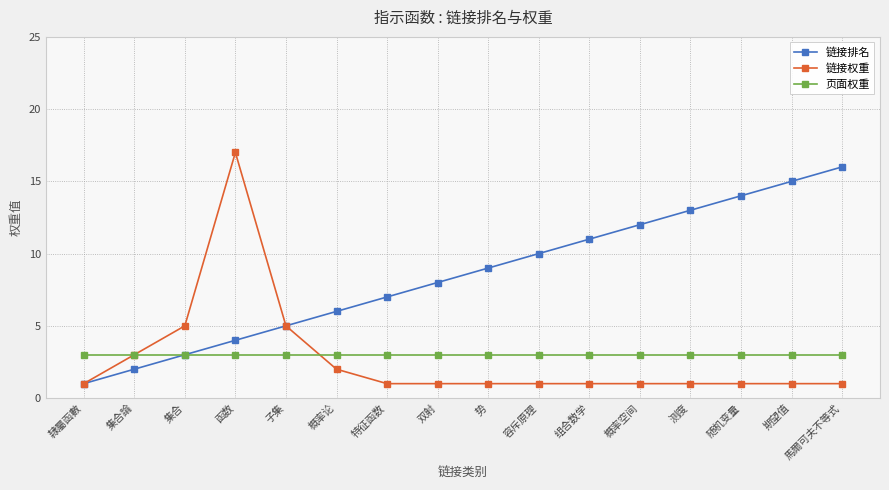

Does the chart have visible grid lines?

Yes